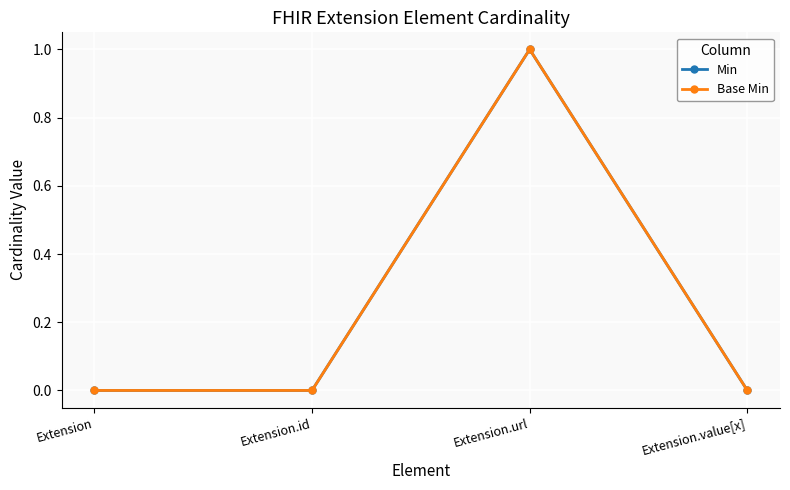

True or false: Base Min and Min intersect in this chart.

False